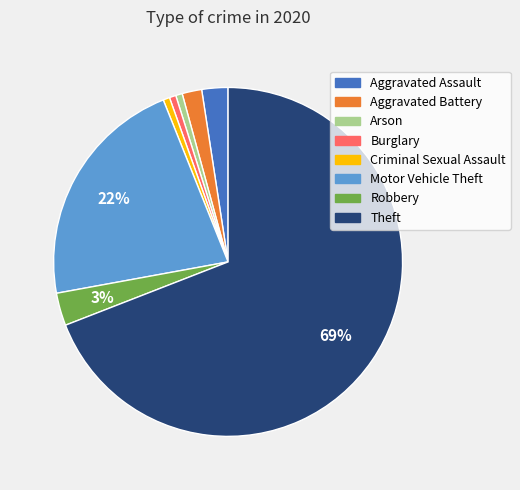

Does Theft account for over 50% of the chart?

Yes